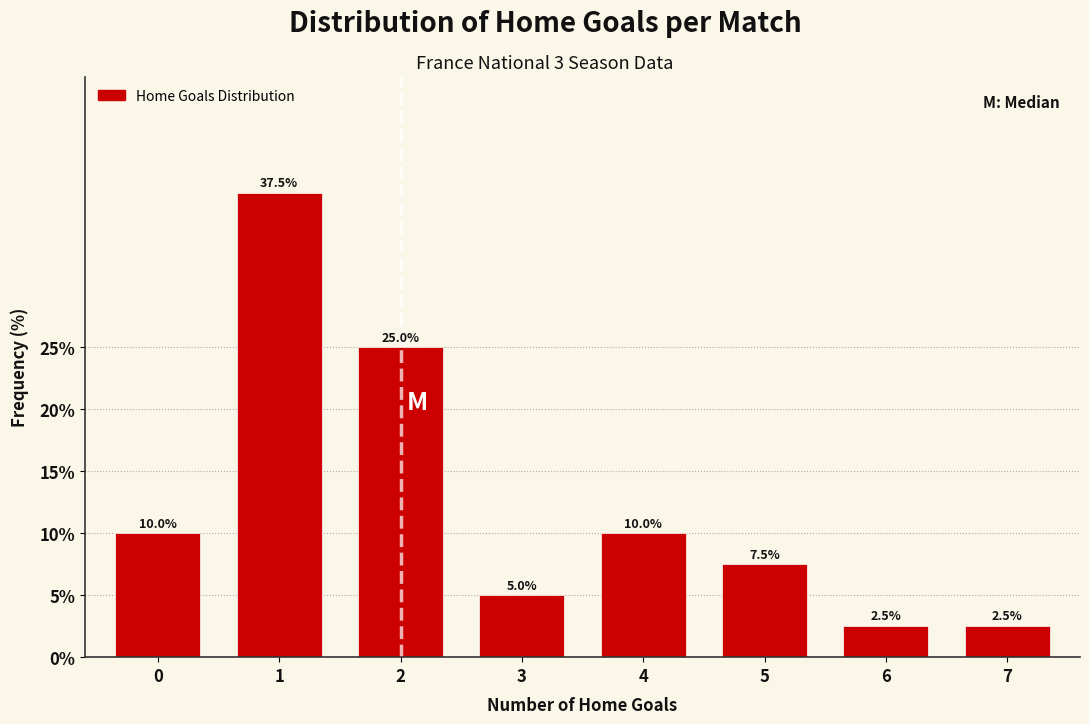

Reading left to right, list all the values displayed in this chart.

10.0	37.5	25.0	5.0	10.0	7.5	2.5	2.5